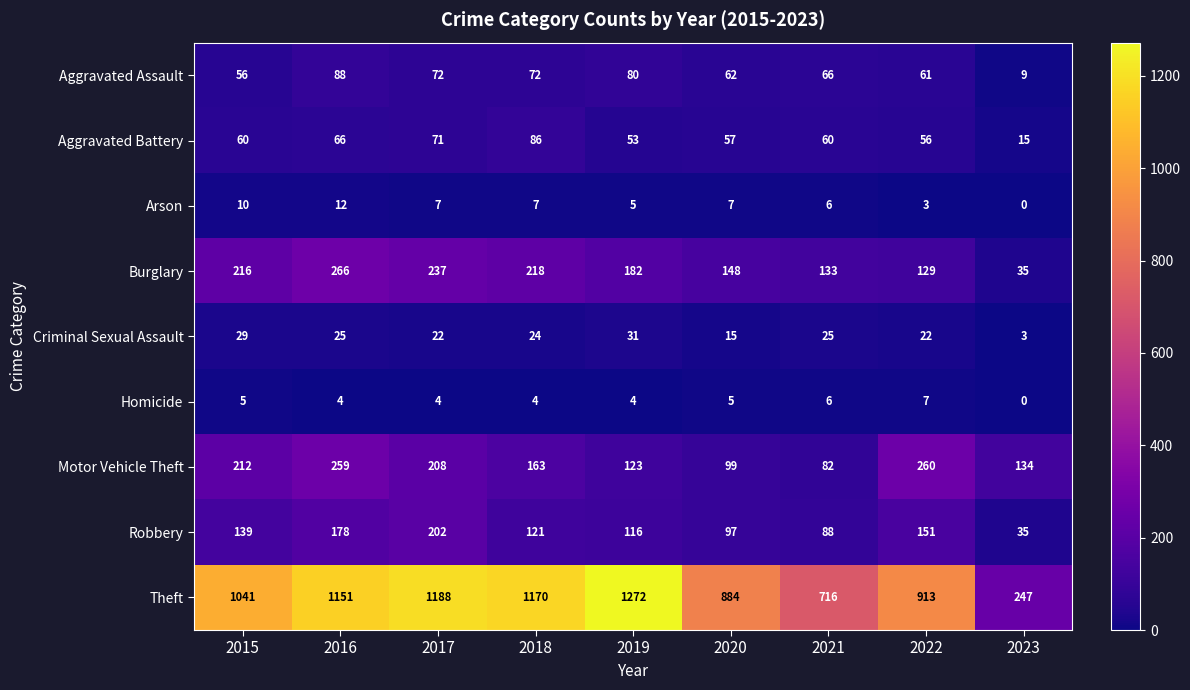

What is the difference between the Robbery values at 2022 and 2015?

12